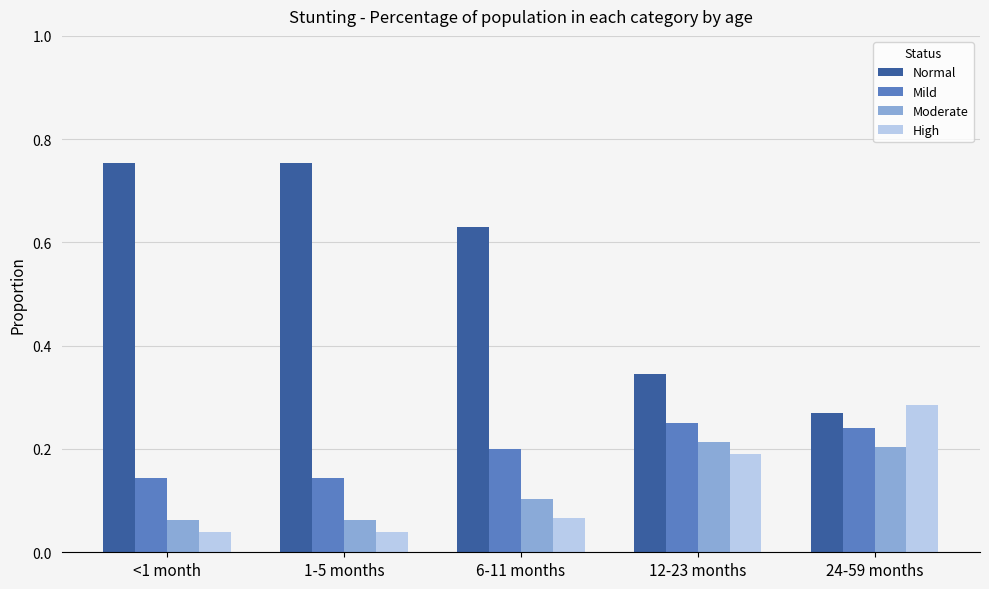

At which label is Normal closest to 0?

24-59 months